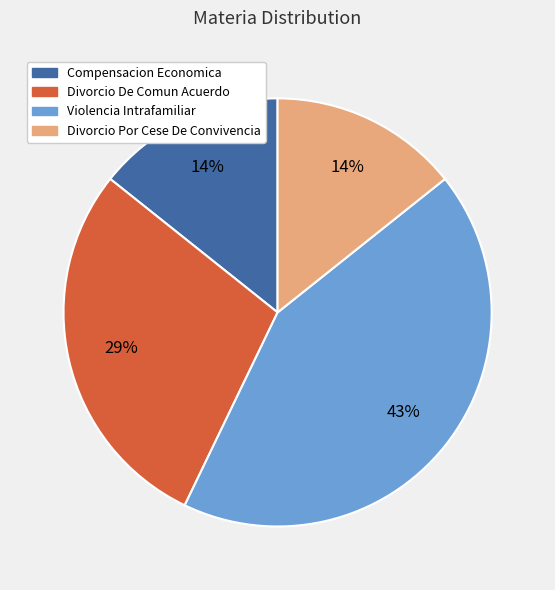

Is it true that Divorcio De Comun Acuerdo is 15% of the pie?

False